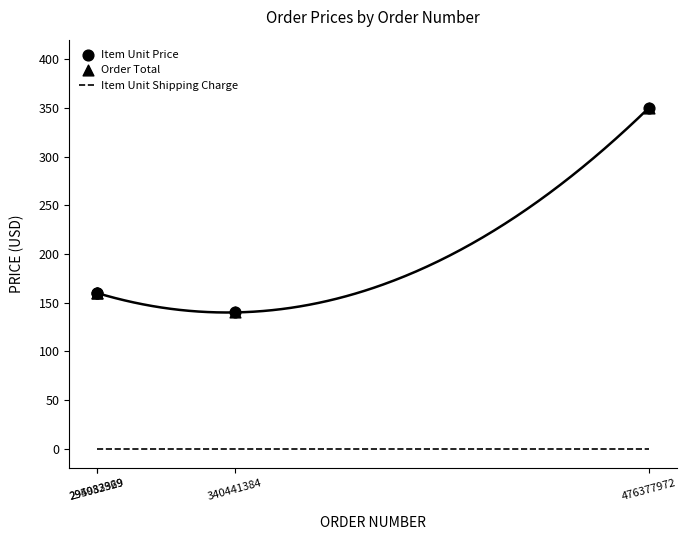

At how many categories does at least one series exceed 336?

1